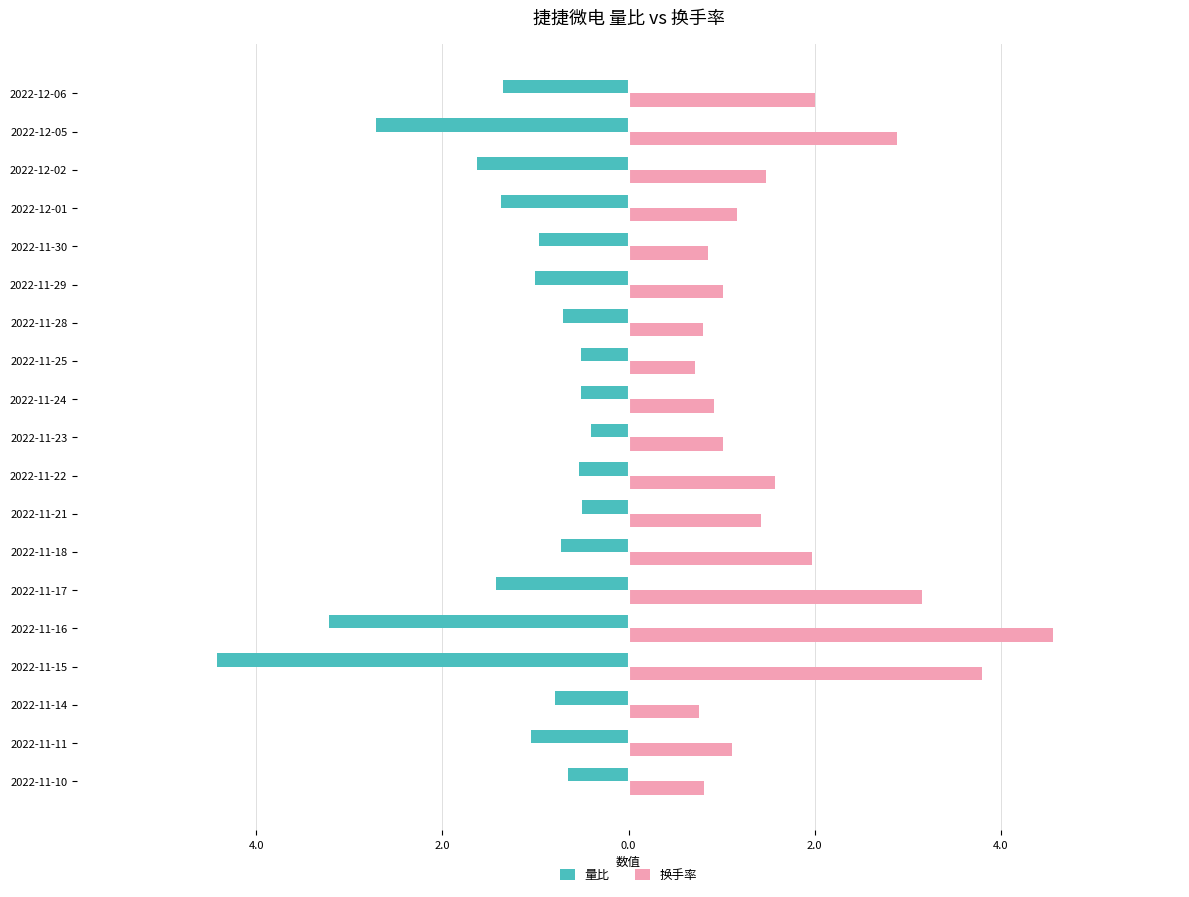

List the series in order of their peak value, lowest first.

量比, 换手率